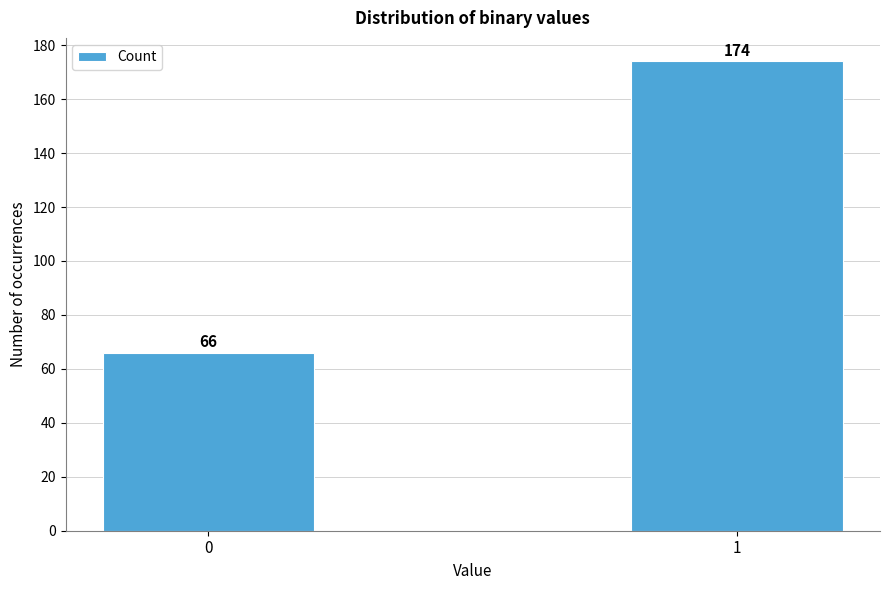

Reading right to left, list all the values displayed in this chart.

1=174	0=66